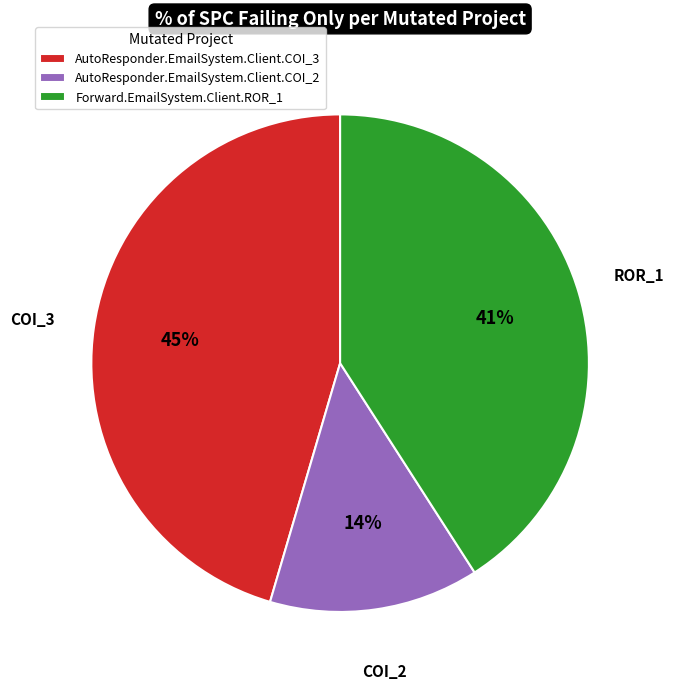

Approximately how many times larger is the value at AutoResponder.EmailSystem.Client.COI_3 compared to Forward.EmailSystem.Client.ROR_1?

1.1